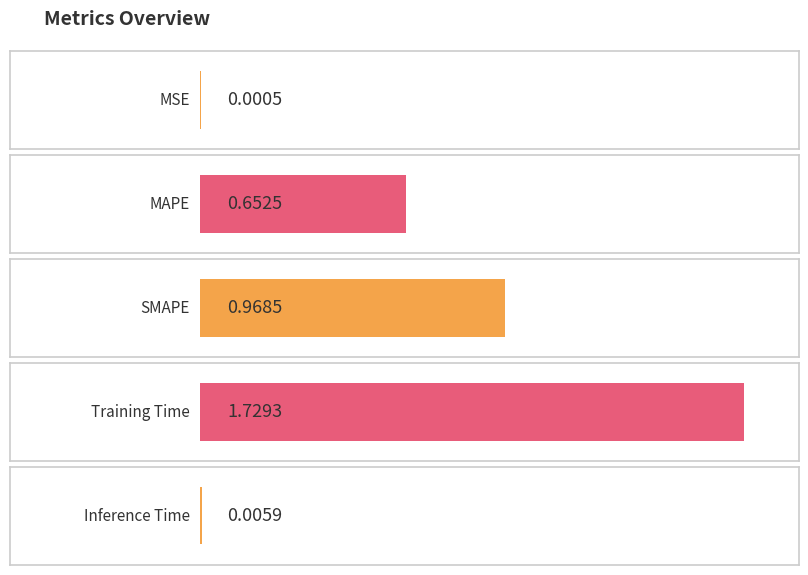

At which label is the value closest to 0?

MSE